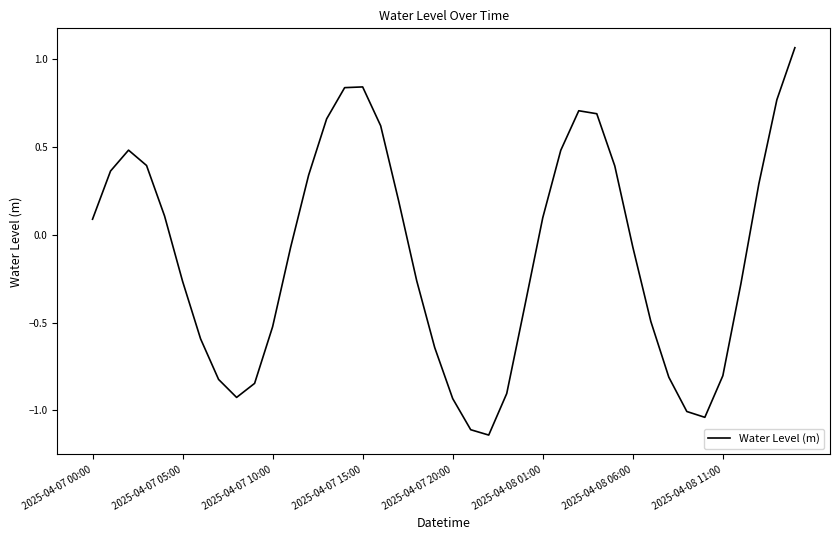

What is the difference between the maximum and minimum values?

2.2